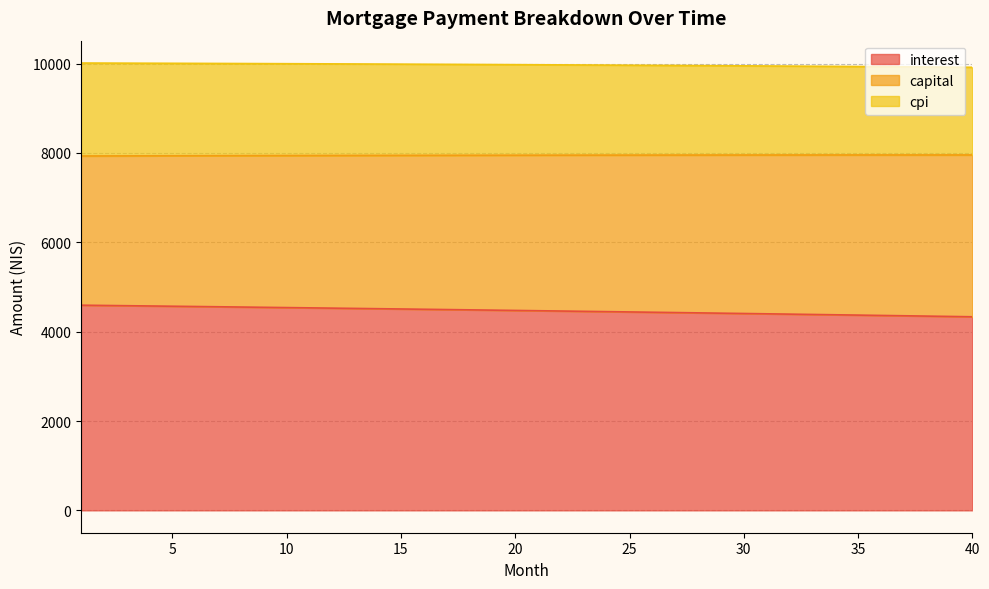

What is the difference between the second highest and second lowest values in the capital series?

90.3